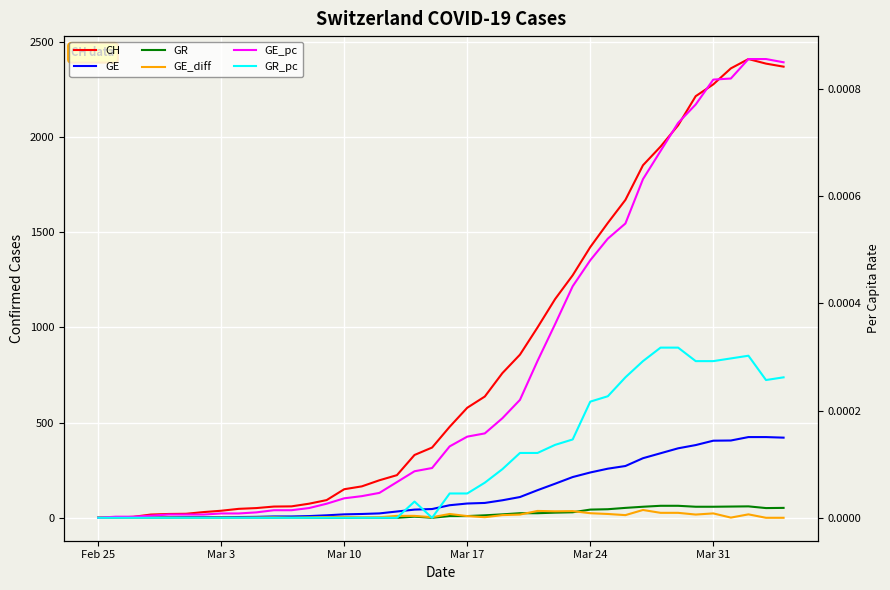

At how many categories does at least one series exceed 907?

15